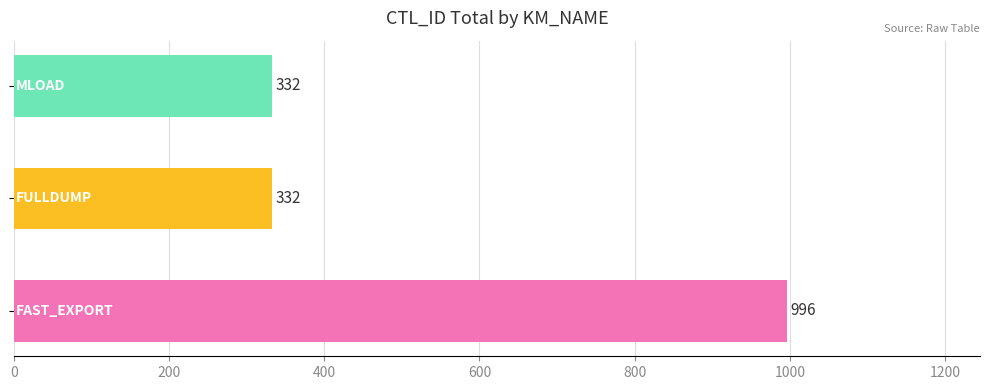

How many values are between 332 and 996?

3